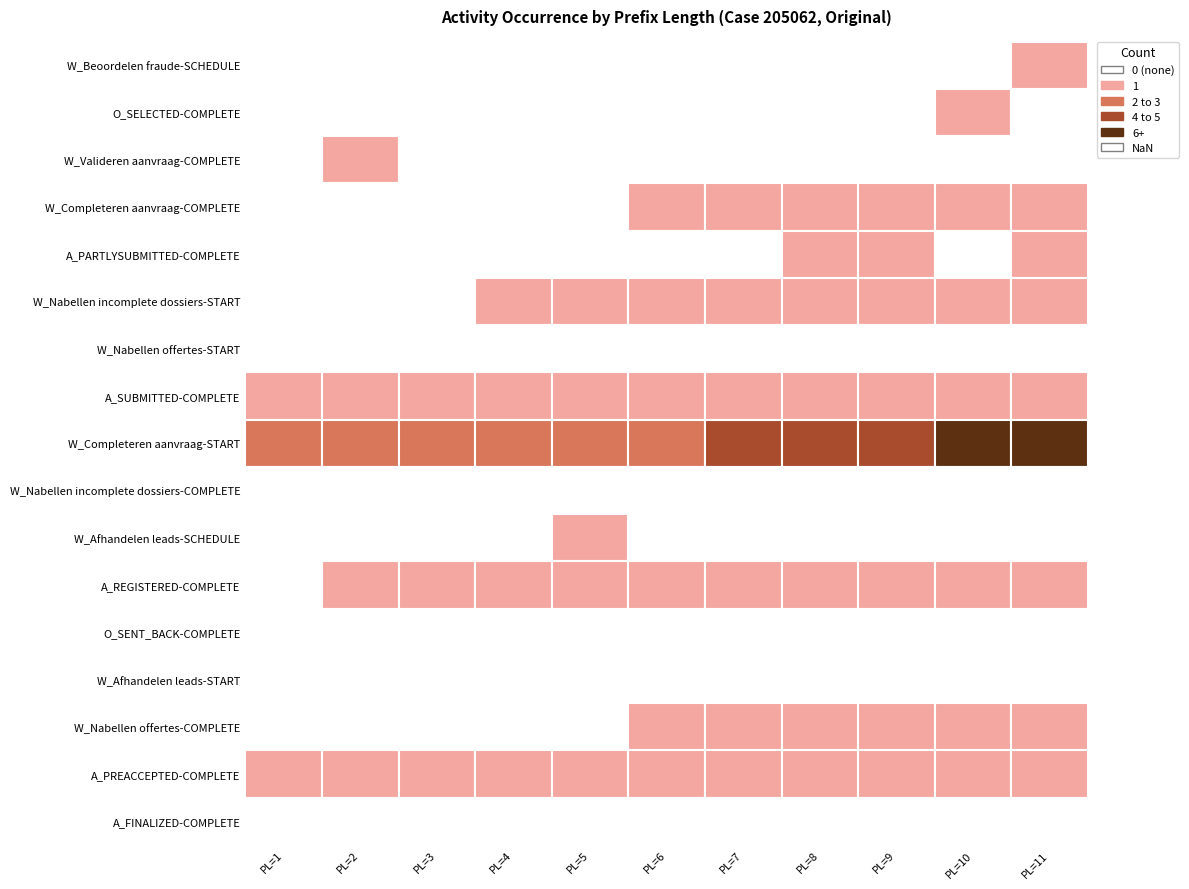

Reading left to right, extract all data points from this chart.

W_Beoordelen fraude-SCHEDULE: 0	0	0	0	0	0	0	0	0	0	1
O_SELECTED-COMPLETE: 0	0	0	0	0	0	0	0	0	1	0
W_Valideren aanvraag-COMPLETE: 0	1	0	0	0	0	0	0	0	0	0
W_Completeren aanvraag-COMPLETE: 0	0	0	0	0	1	1	1	1	1	1
A_PARTLYSUBMITTED-COMPLETE: 0	0	0	0	0	0	0	1	1	0	1
W_Nabellen incomplete dossiers-START: 0	0	0	1	1	1	1	1	1	1	1
W_Nabellen offertes-START: 0	0	0	0	0	0	0	0	0	0	0
A_SUBMITTED-COMPLETE: 1	1	1	1	1	1	1	1	1	1	1
W_Completeren aanvraag-START: 2	2	2	3	3	3	4	4	5	6	7
W_Nabellen incomplete dossiers-COMPLETE: 0	0	0	0	0	0	0	0	0	0	0
W_Afhandelen leads-SCHEDULE: 0	0	0	0	1	0	0	0	0	0	0
A_REGISTERED-COMPLETE: 0	1	1	1	1	1	1	1	1	1	1
O_SENT_BACK-COMPLETE: 0	0	0	0	0	0	0	0	0	0	0
W_Afhandelen leads-START: 0	0	0	0	0	0	0	0	0	0	0
W_Nabellen offertes-COMPLETE: 0	0	0	0	0	1	1	1	1	1	1
A_PREACCEPTED-COMPLETE: 1	1	1	1	1	1	1	1	1	1	1
A_FINALIZED-COMPLETE: 0	0	0	0	0	0	0	0	0	0	0